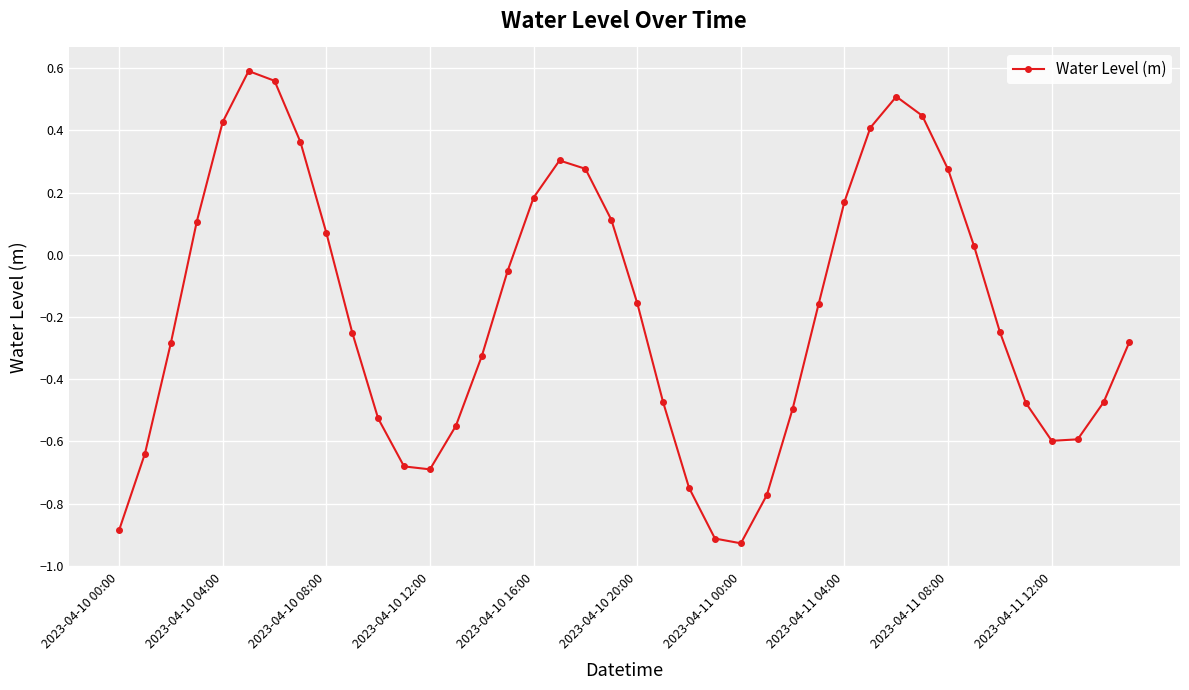

What is the difference between the second highest and second lowest values?

1.5